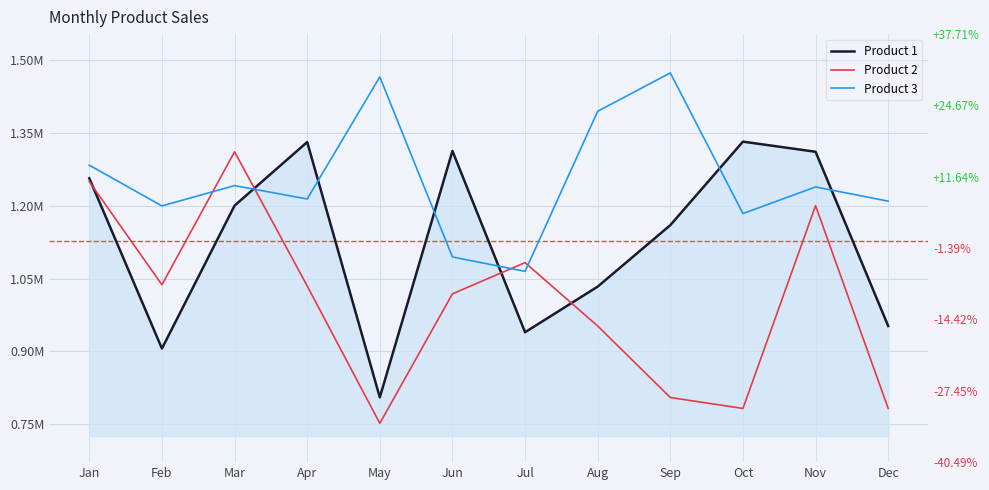

List the labels in order of Product 2 value, smallest first.

May, Oct, Dec, Sep, Aug, Jun, Apr, Feb, Jul, Nov, Jan, Mar